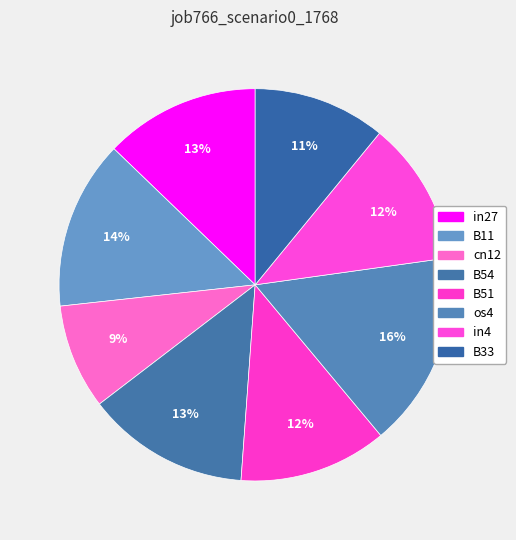

Combined, do in4 and cn12 account for over 50%?

No